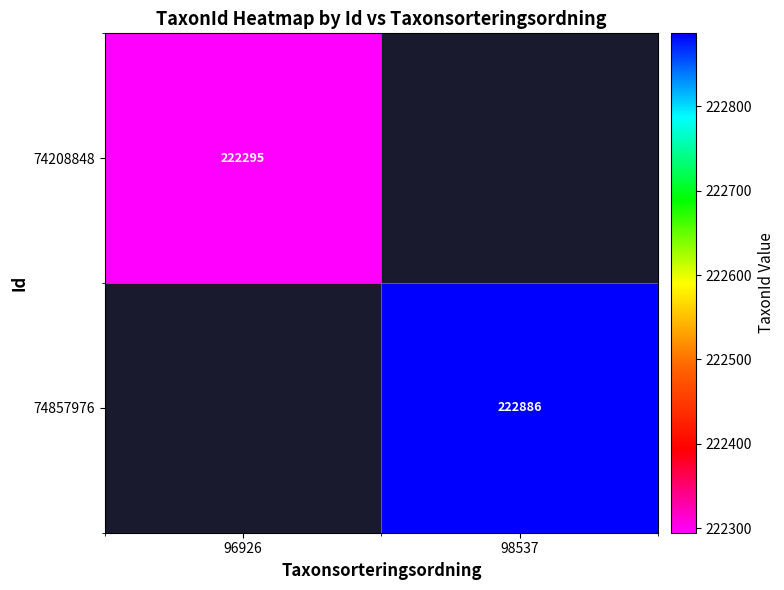

Between 96926 and 98537, which is larger?

98537